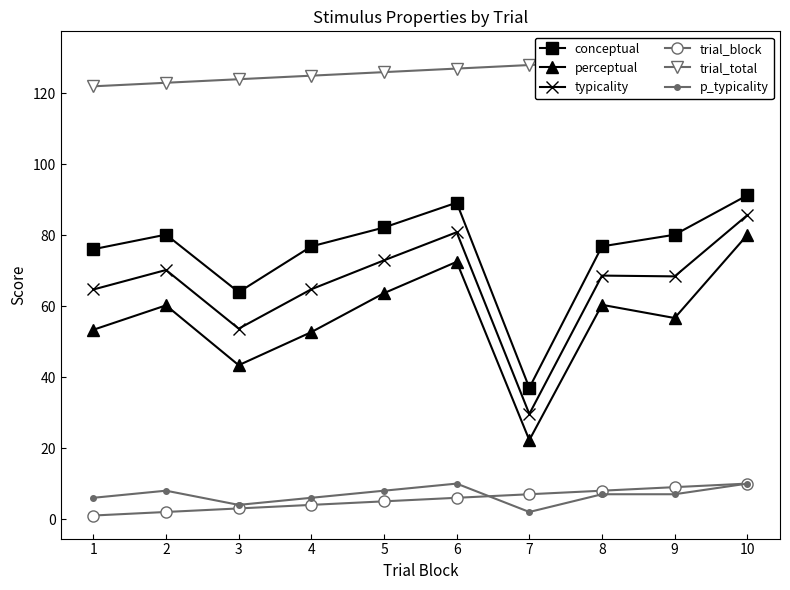

Where is p_typicality nearest to the value 6?

1